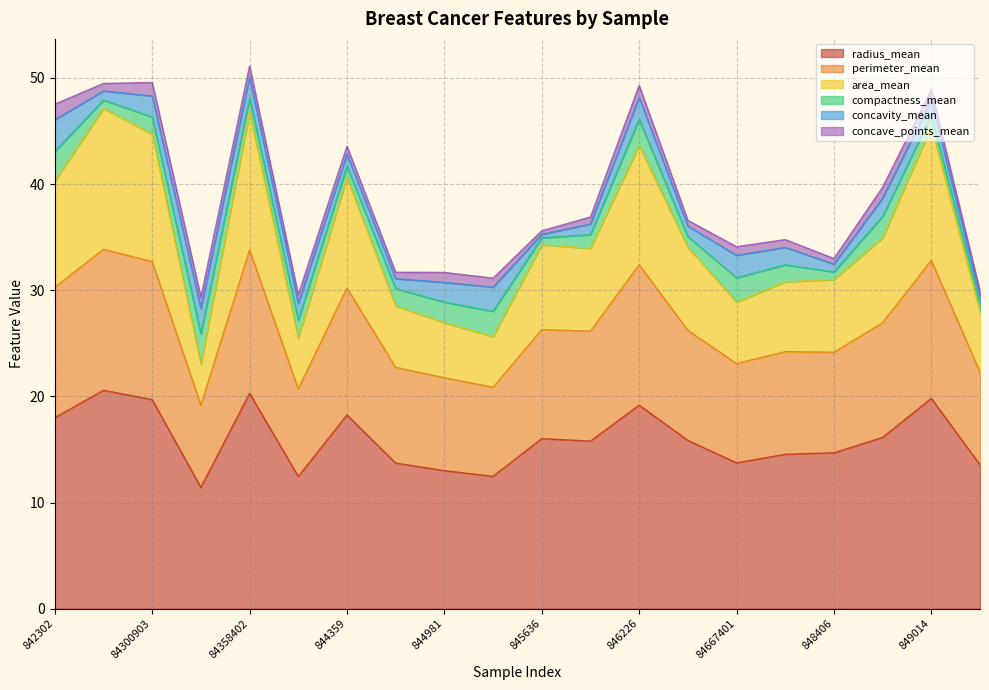

What are all the series names shown in the legend?

radius_mean, perimeter_mean, area_mean, compactness_mean, concavity_mean, concave_points_mean